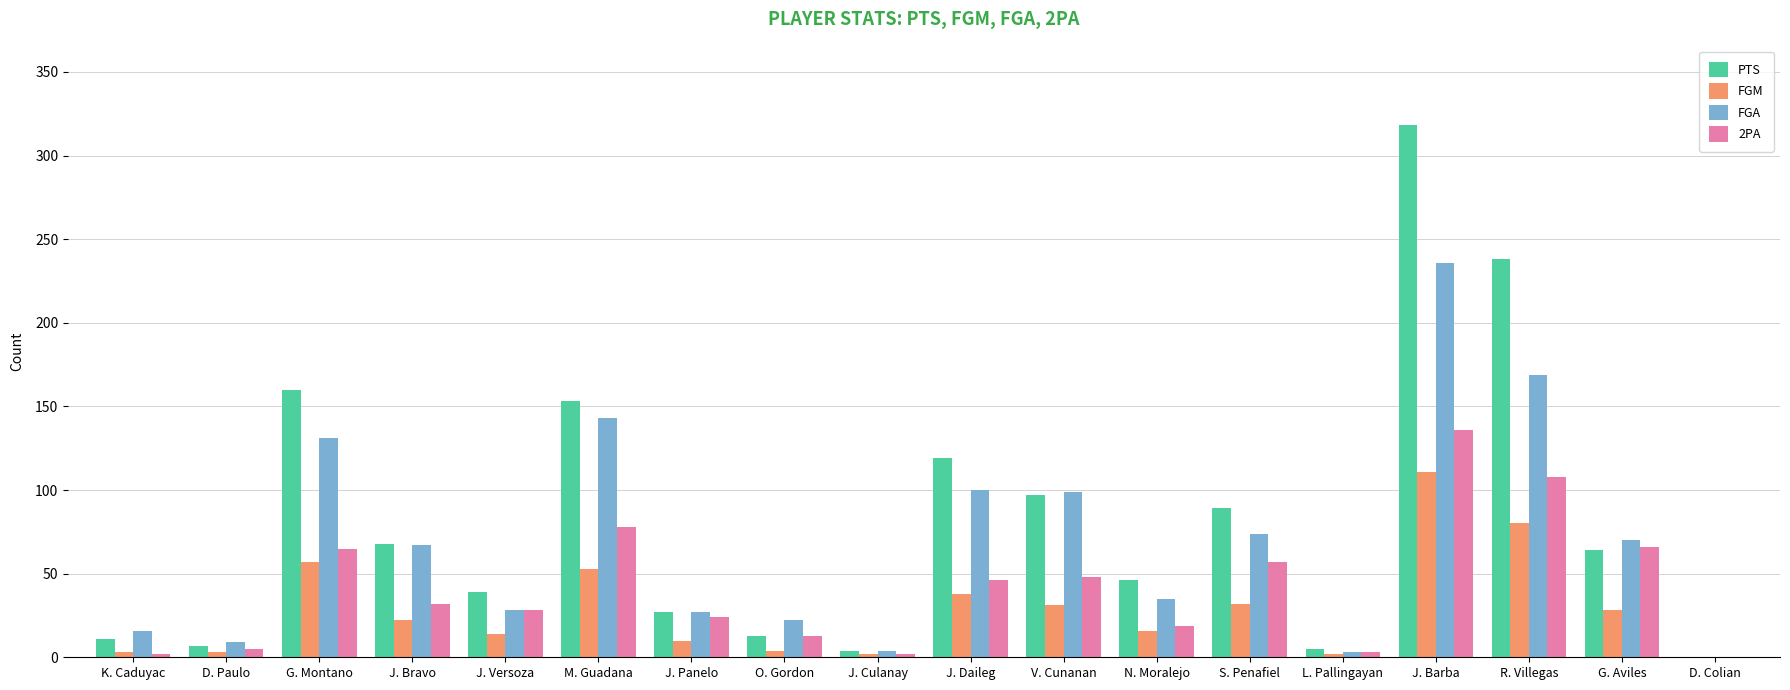

Is it true that FGM equals 28 at M. Guadana?

False